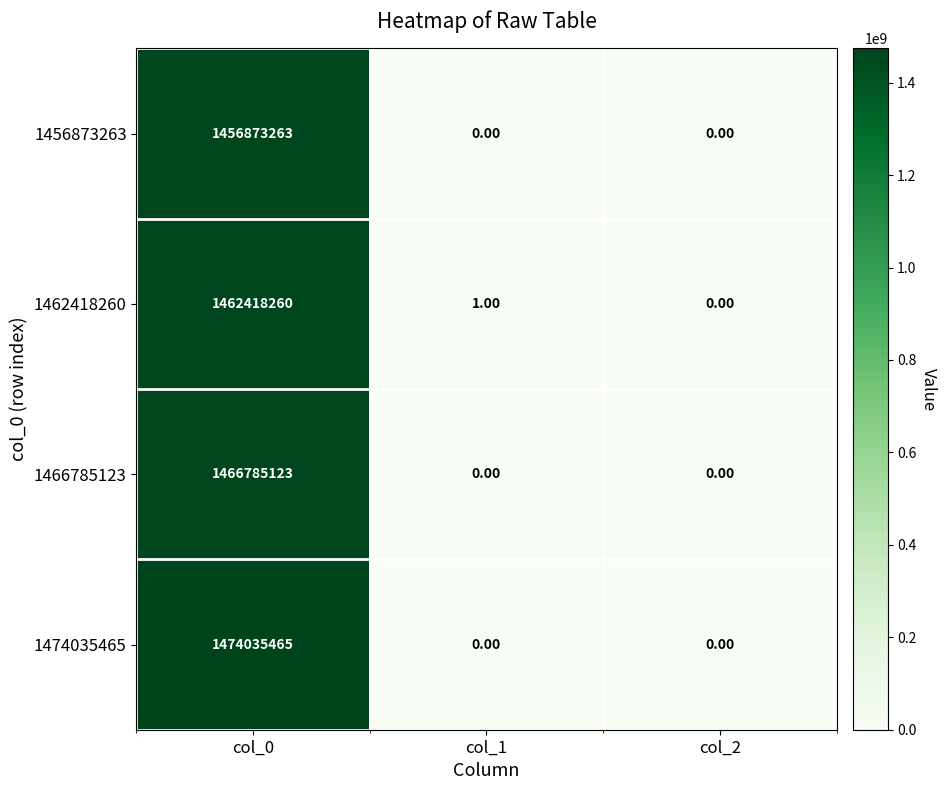

What is the average value of the 1474035465 series?

491345155